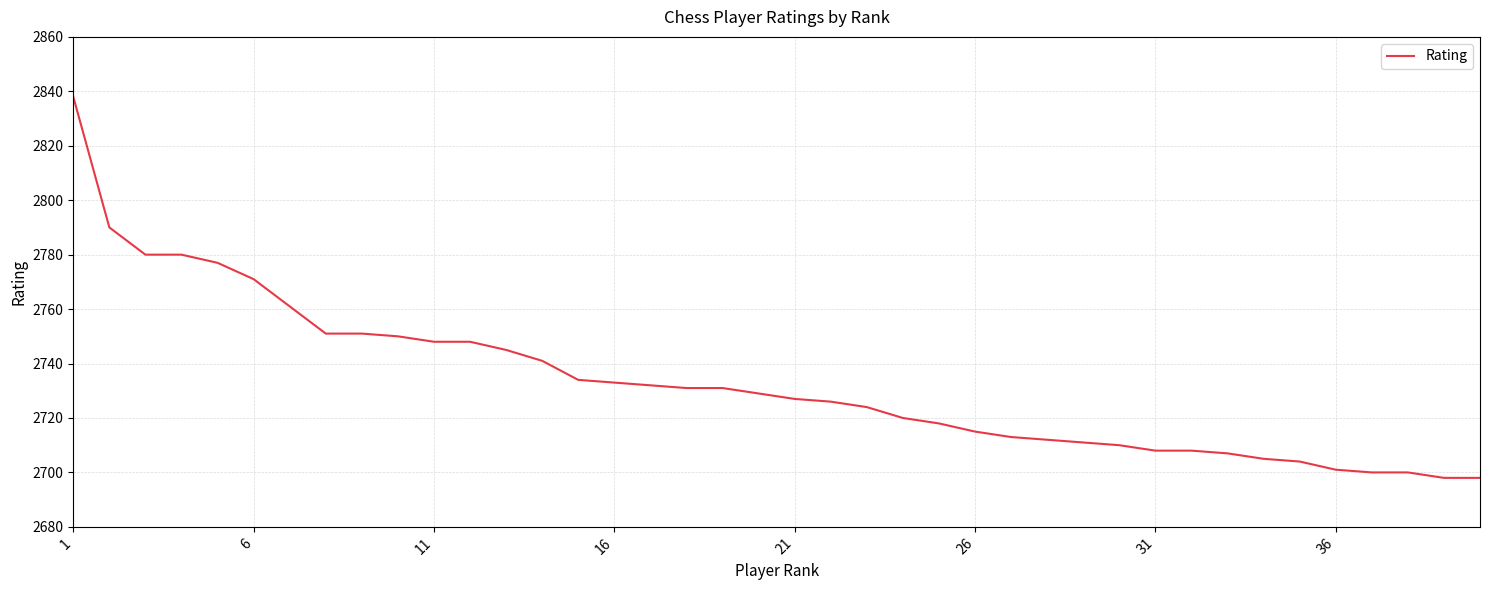

What is the greatest value displayed?

2838